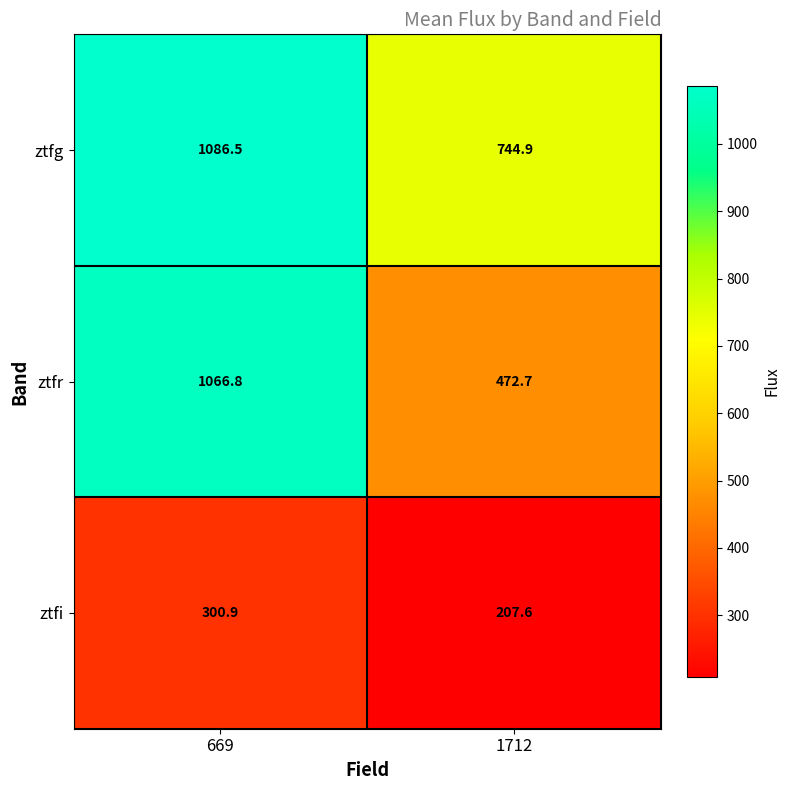

Which series has the widest spread of values?

ztfr